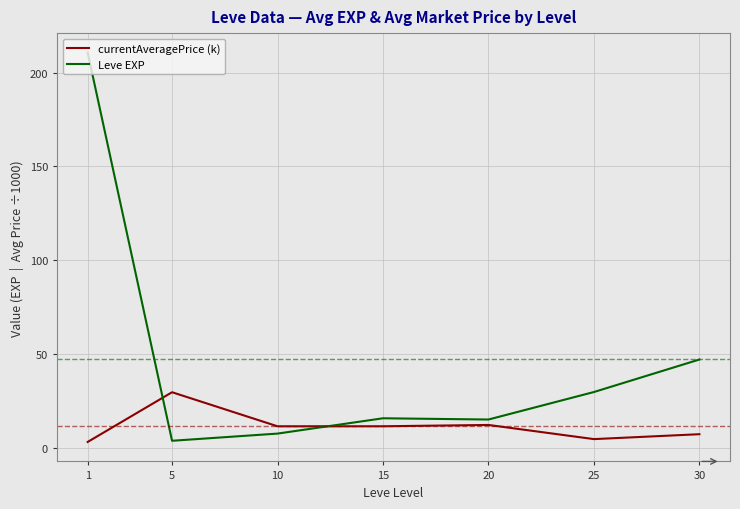

What are all the series names shown in the legend?

currentAveragePrice (k), Leve EXP